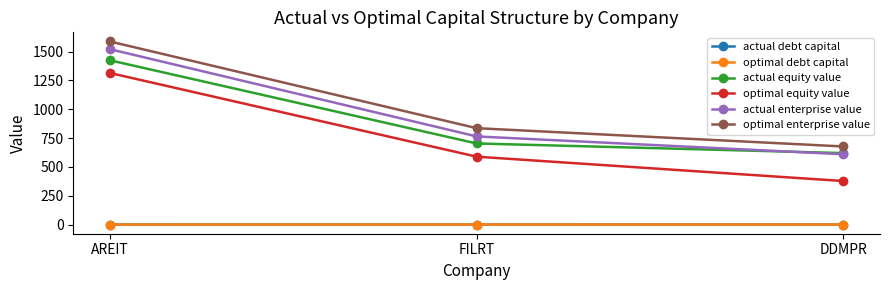

What are all the series names shown in the legend?

actual debt capital, optimal debt capital, actual equity value, optimal equity value, actual enterprise value, optimal enterprise value